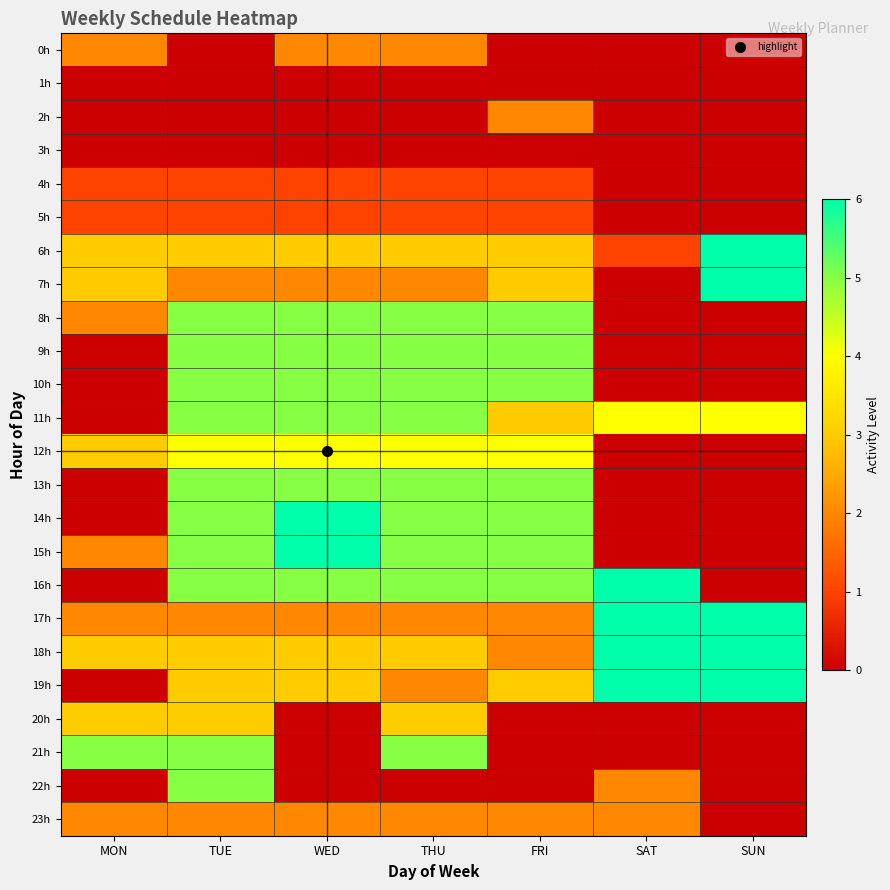

Reading right to left, what are all the values shown in this chart?

0h: SUN=0	SAT=0	FRI=0	THU=2	WED=2	TUE=0	MON=2
1h: SUN=0	SAT=0	FRI=0	THU=0	WED=0	TUE=0	MON=0
2h: SUN=0	SAT=0	FRI=2	THU=0	WED=0	TUE=0	MON=0
3h: SUN=0	SAT=0	FRI=0	THU=0	WED=0	TUE=0	MON=0
4h: SUN=0	SAT=0	FRI=1	THU=1	WED=1	TUE=1	MON=1
5h: SUN=0	SAT=0	FRI=1	THU=1	WED=1	TUE=1	MON=1
6h: SUN=6	SAT=1	FRI=3	THU=3	WED=3	TUE=3	MON=3
7h: SUN=6	SAT=0	FRI=3	THU=2	WED=2	TUE=2	MON=3
8h: SUN=0	SAT=0	FRI=5	THU=5	WED=5	TUE=5	MON=2
9h: SUN=0	SAT=0	FRI=5	THU=5	WED=5	TUE=5	MON=0
10h: SUN=0	SAT=0	FRI=5	THU=5	WED=5	TUE=5	MON=0
11h: SUN=4	SAT=4	FRI=3	THU=5	WED=5	TUE=5	MON=0
12h: SUN=0	SAT=0	FRI=4	THU=4	WED=4	TUE=4	MON=3
13h: SUN=0	SAT=0	FRI=5	THU=5	WED=5	TUE=5	MON=0
14h: SUN=0	SAT=0	FRI=5	THU=5	WED=6	TUE=5	MON=0
15h: SUN=0	SAT=0	FRI=5	THU=5	WED=6	TUE=5	MON=2
16h: SUN=0	SAT=6	FRI=5	THU=5	WED=5	TUE=5	MON=0
17h: SUN=6	SAT=6	FRI=2	THU=2	WED=2	TUE=2	MON=2
18h: SUN=6	SAT=6	FRI=2	THU=3	WED=3	TUE=3	MON=3
19h: SUN=6	SAT=6	FRI=3	THU=2	WED=3	TUE=3	MON=0
20h: SUN=0	SAT=0	FRI=0	THU=3	WED=0	TUE=3	MON=3
21h: SUN=0	SAT=0	FRI=0	THU=5	WED=0	TUE=5	MON=5
22h: SUN=0	SAT=2	FRI=0	THU=0	WED=0	TUE=5	MON=0
23h: SUN=0	SAT=2	FRI=2	THU=2	WED=2	TUE=2	MON=2